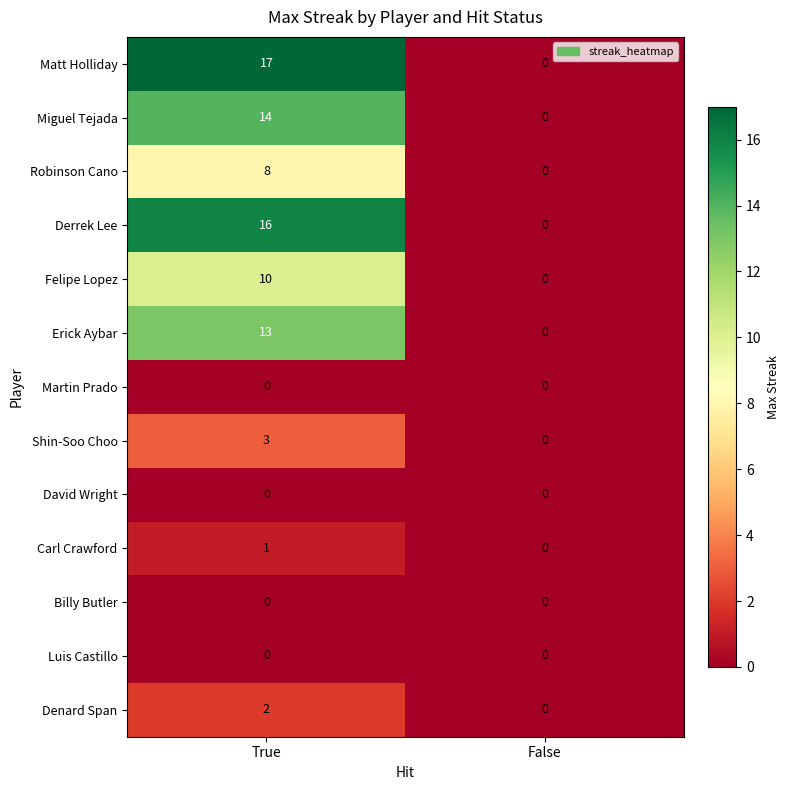

What is the difference between the Shin-Soo Choo values at False and True?

3